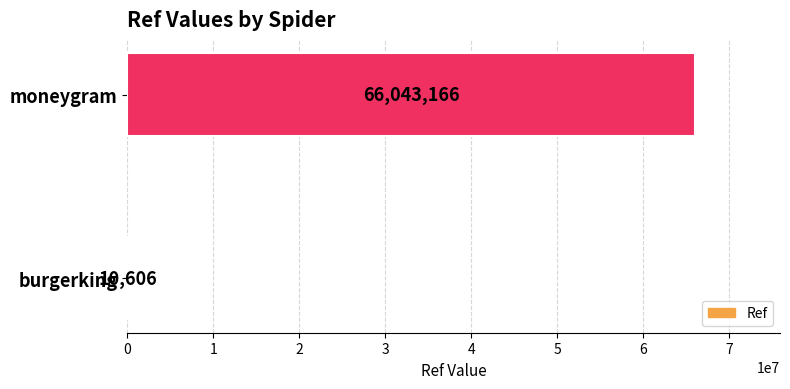

What is the sum of all values?

66053772